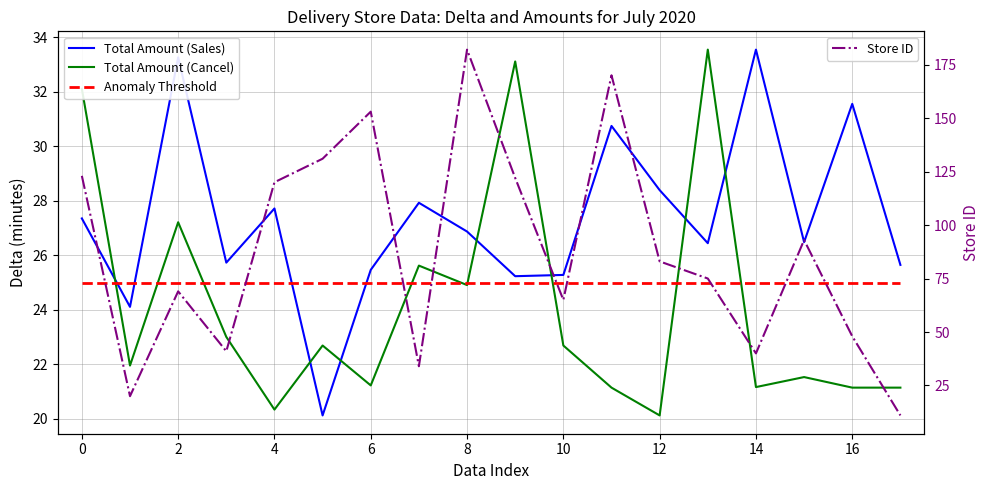

What is the minimum value for Store ID?

11